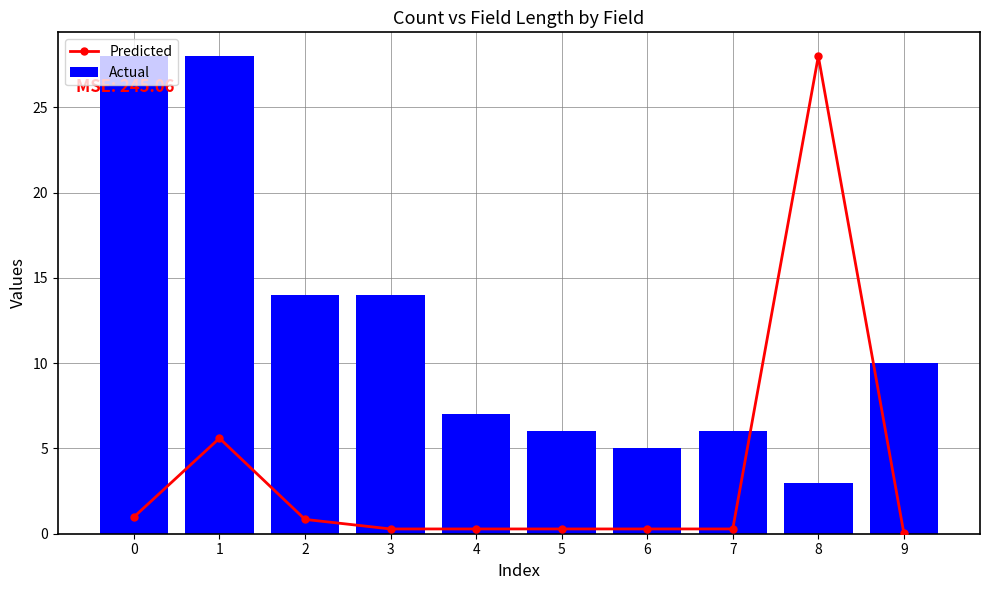

How many data points does each series have?

10